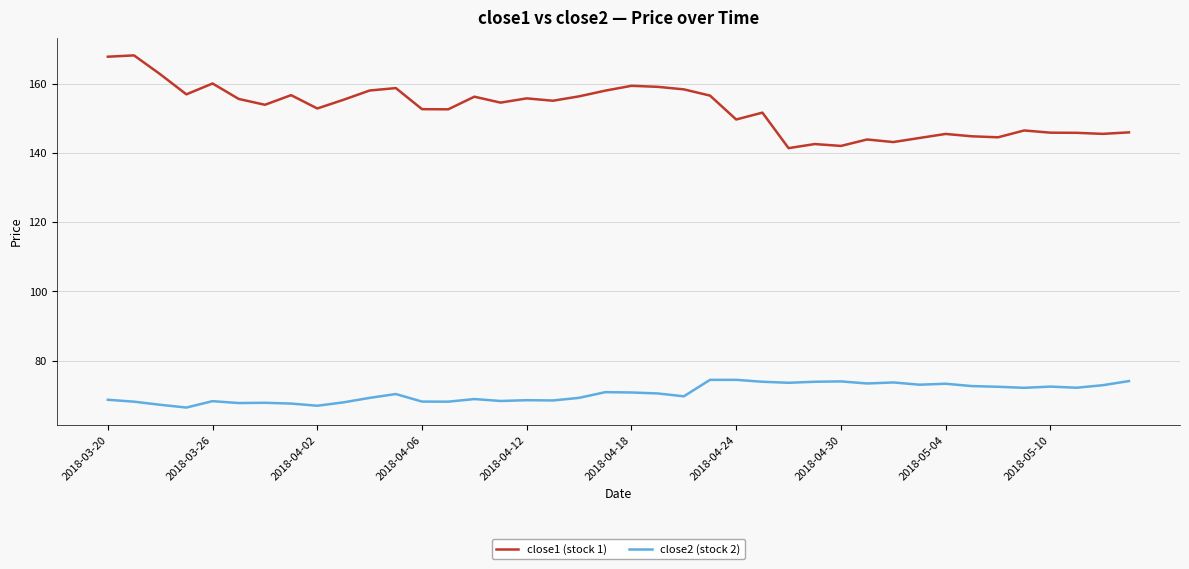

Which series has the largest range (max minus min)?

close1 (stock 1)